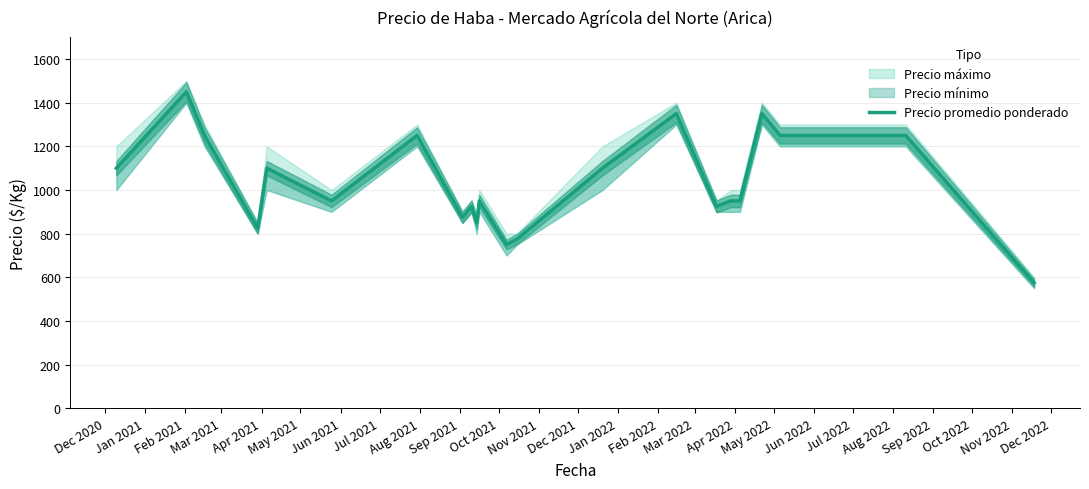

Where does the data first go above 950?

Dec 2020